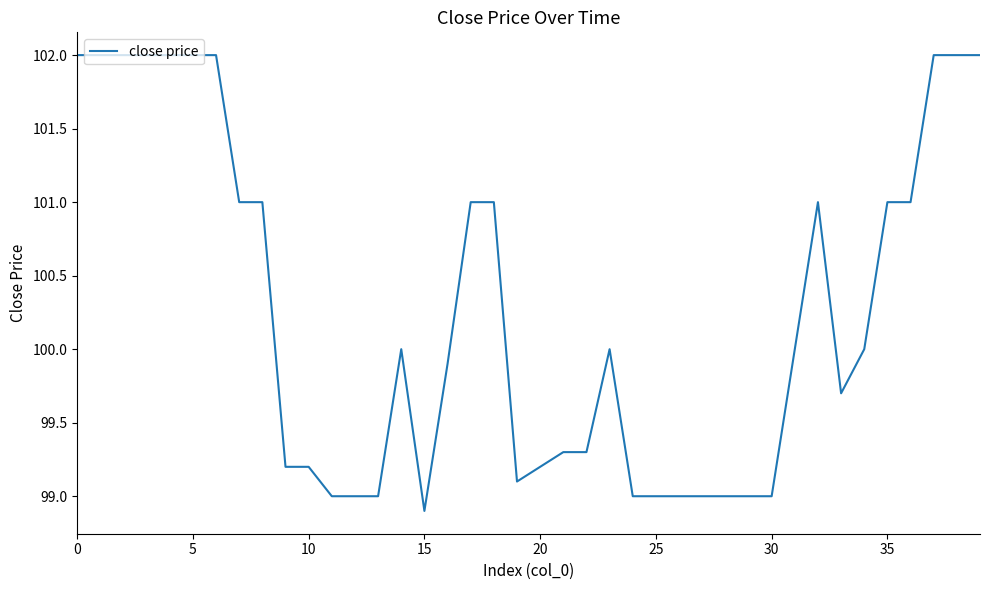

What is the maximum value shown in the chart?

102.0